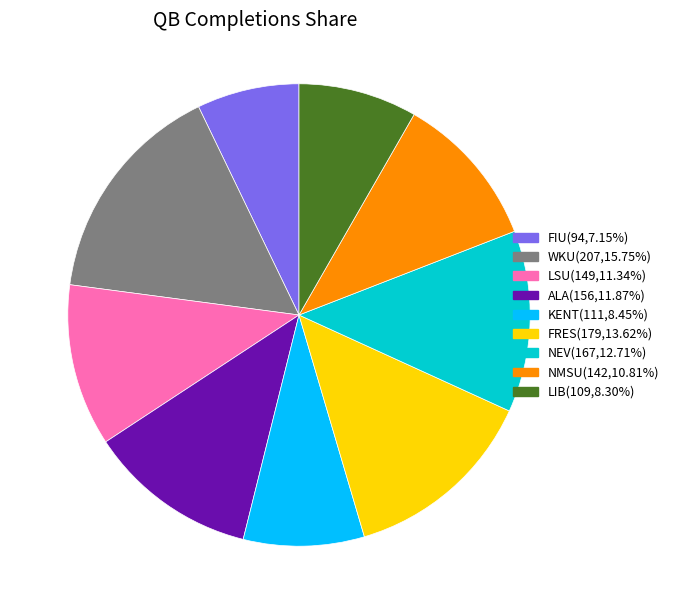

Does LSU(149,11.34%) account for over 50% of the chart?

No